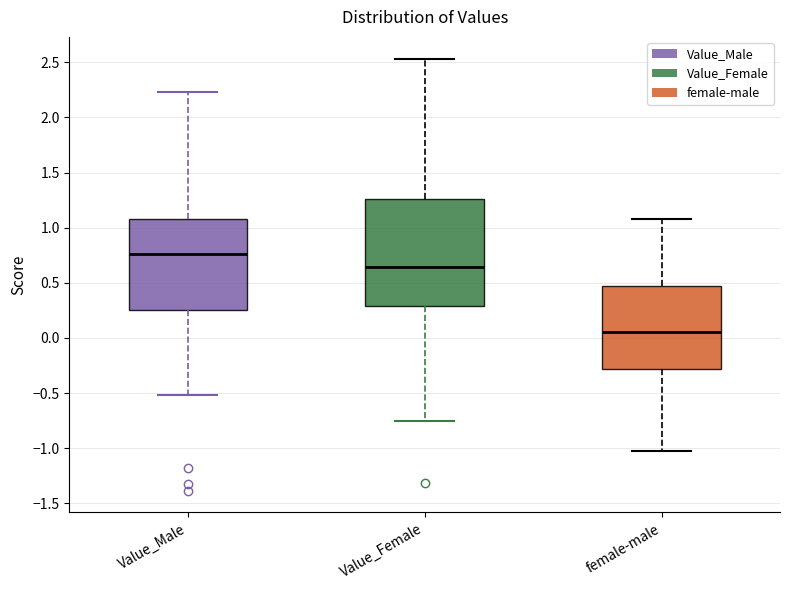

Comparing the boxes themselves (not the whiskers), which one is the tallest?

Value_Female